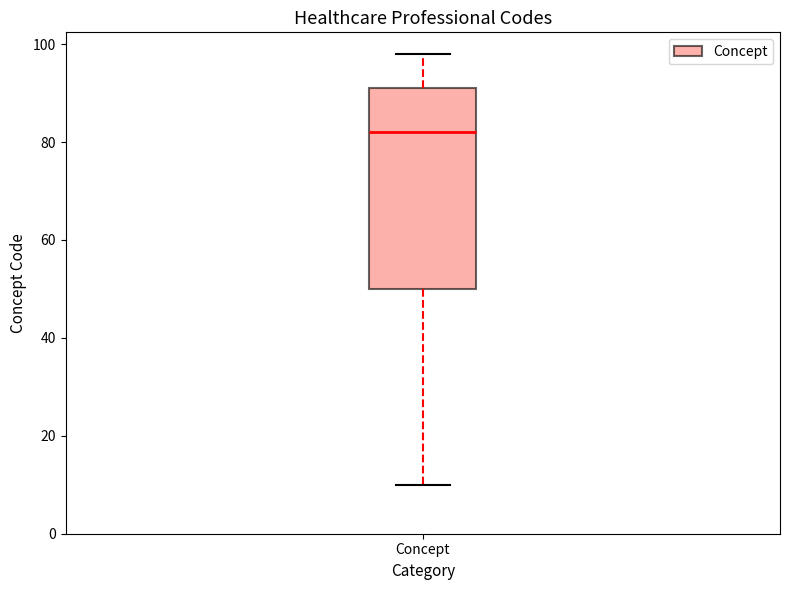

Read this box plot against the y-axis: the position of the median line, the range covered by the box, and the ends of both whiskers. The values are not printed on the chart, so give them approximately, as read against the axis.

median 82, box 50 to 92, whiskers 10 to 98